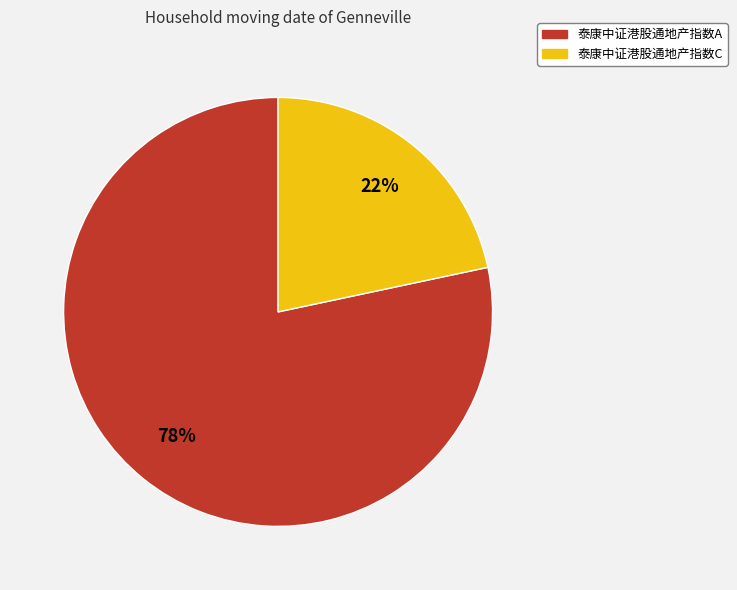

To the nearest percent, what is the combined percentage of 泰康中证港股通地产指数C and 泰康中证港股通地产指数A?

100%